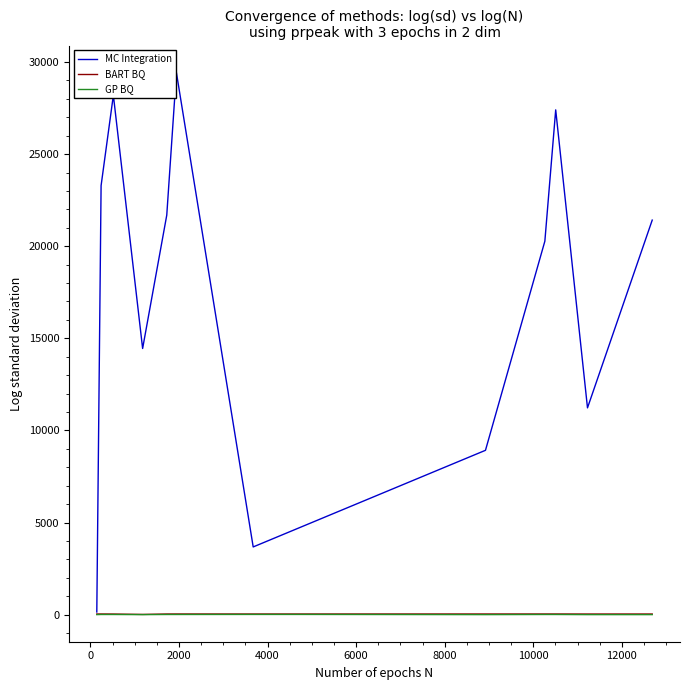

Which series has the largest total across all categories?

MC Integration